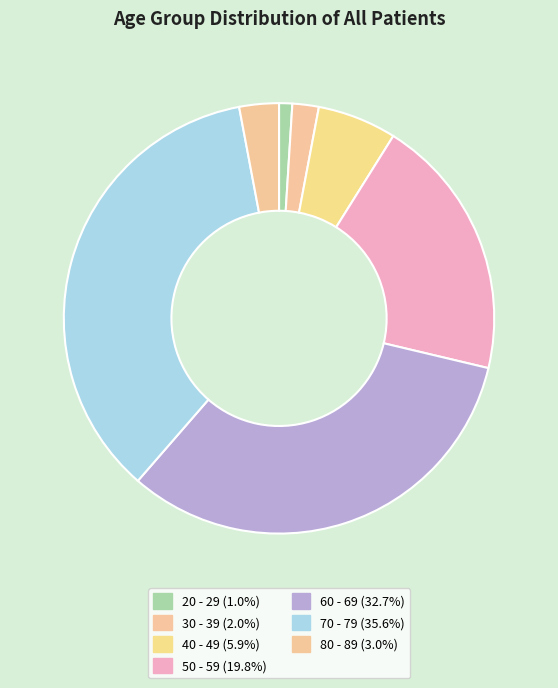

How many slices are in this pie chart?

7